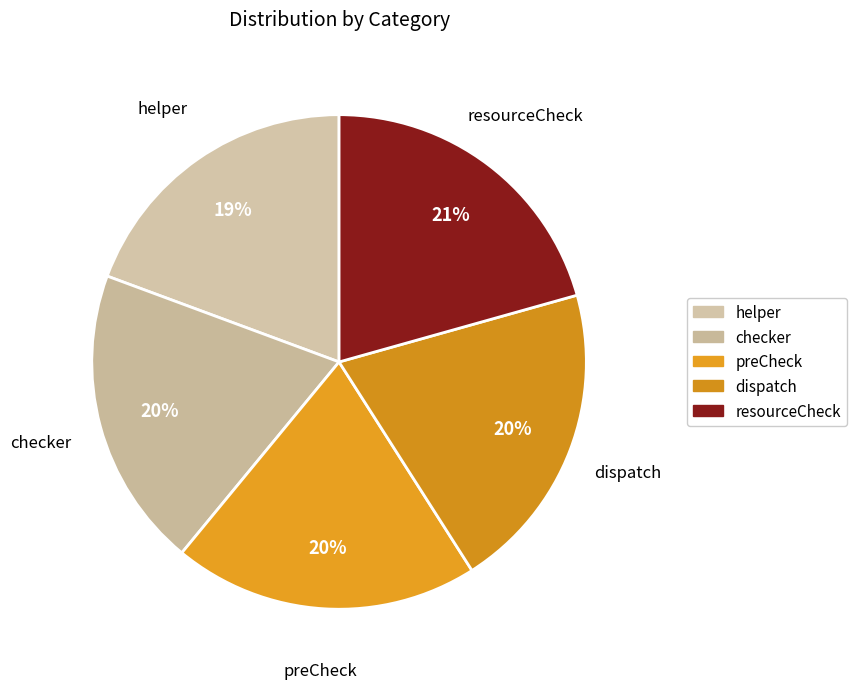

Is there a majority slice in this chart?

No